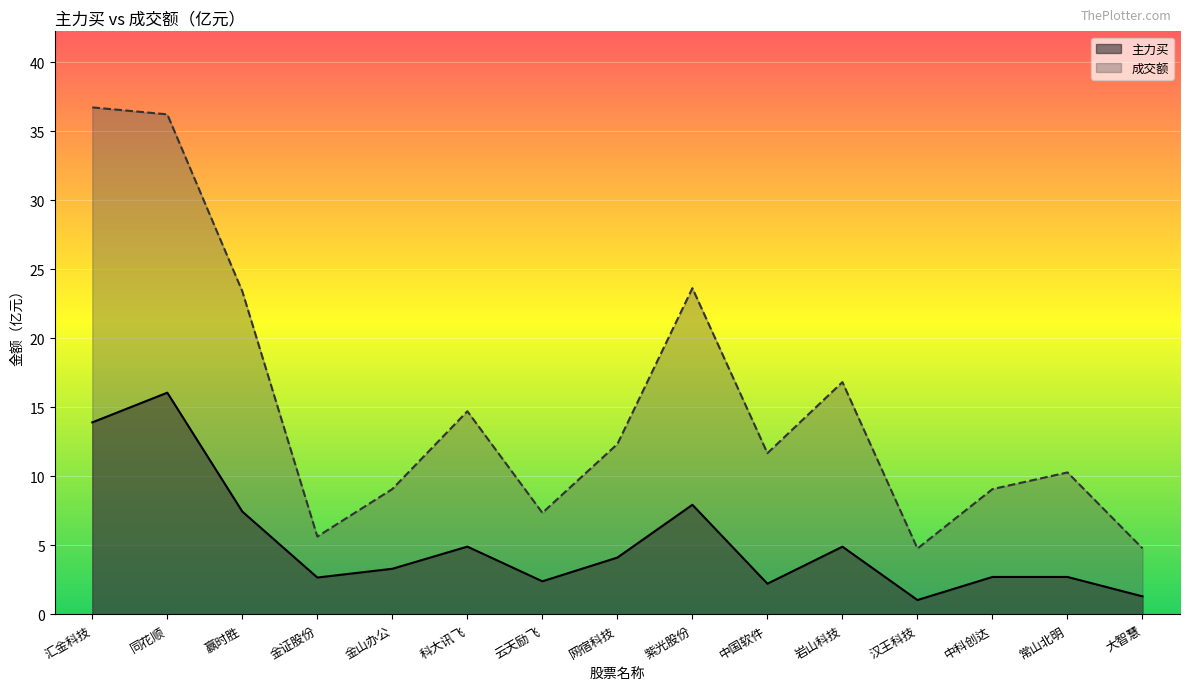

The 主力买 series shows 3.5 at 中国软件. True or false?

False